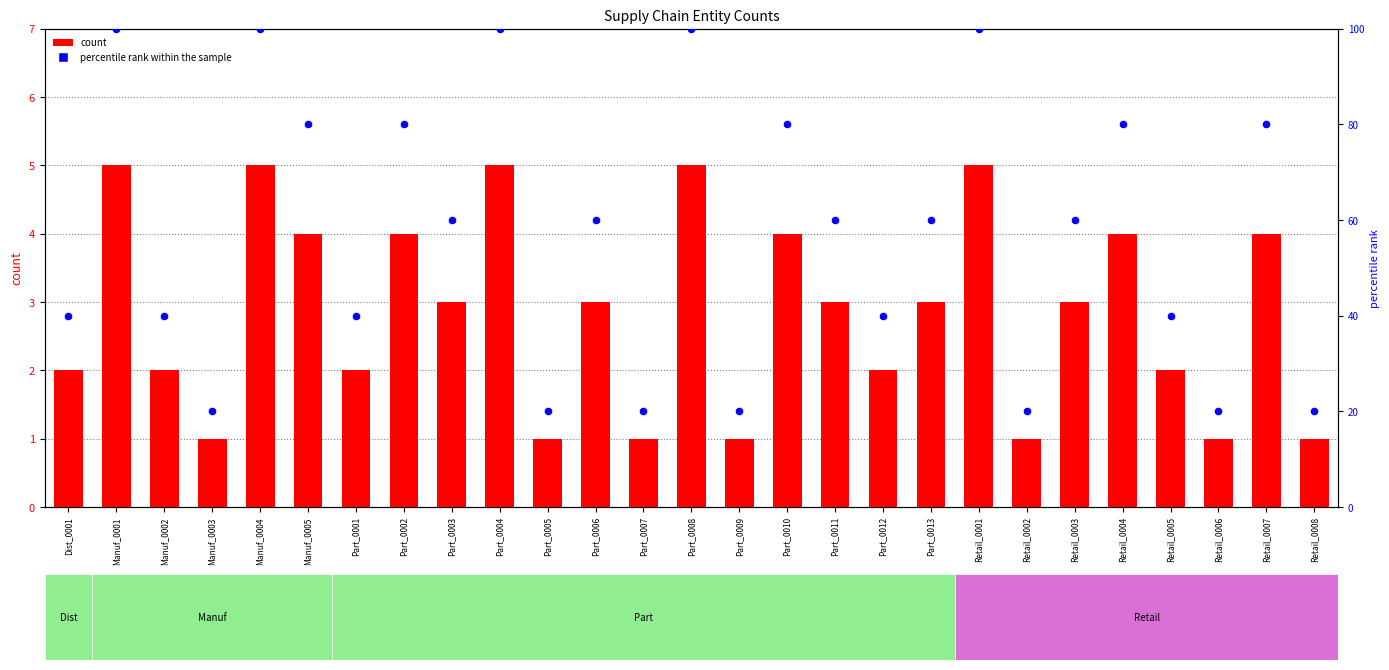

Which series has the largest total across all categories?

percentile rank within the sample